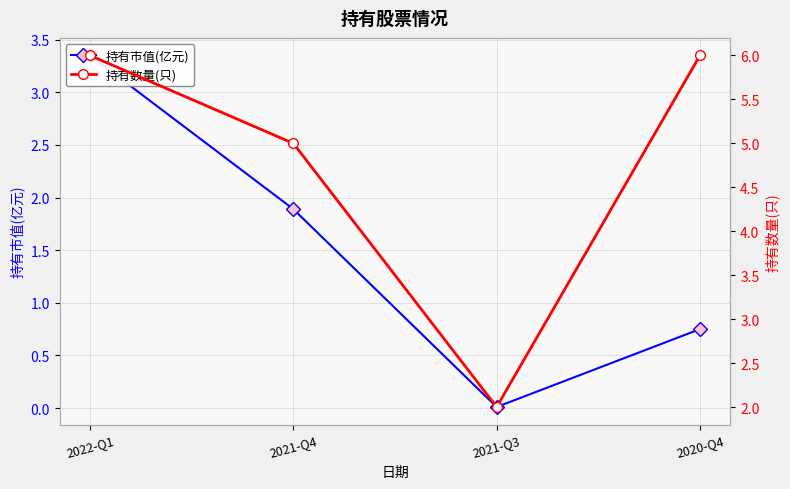

Which series changed the most between 2021-Q3 and 2020-Q4?

持有数量(只)